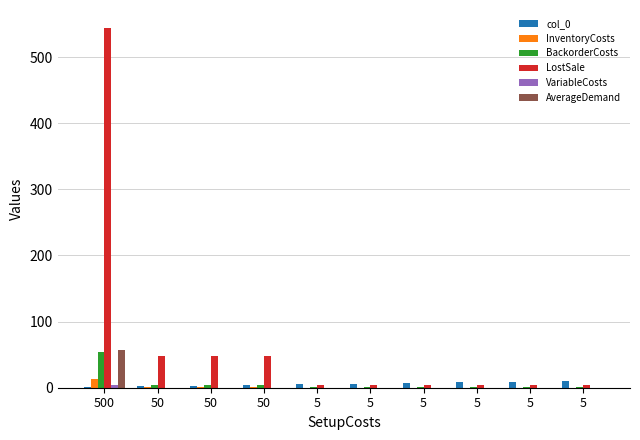

The LostSale series shows 544.0 at 500. True or false?

True